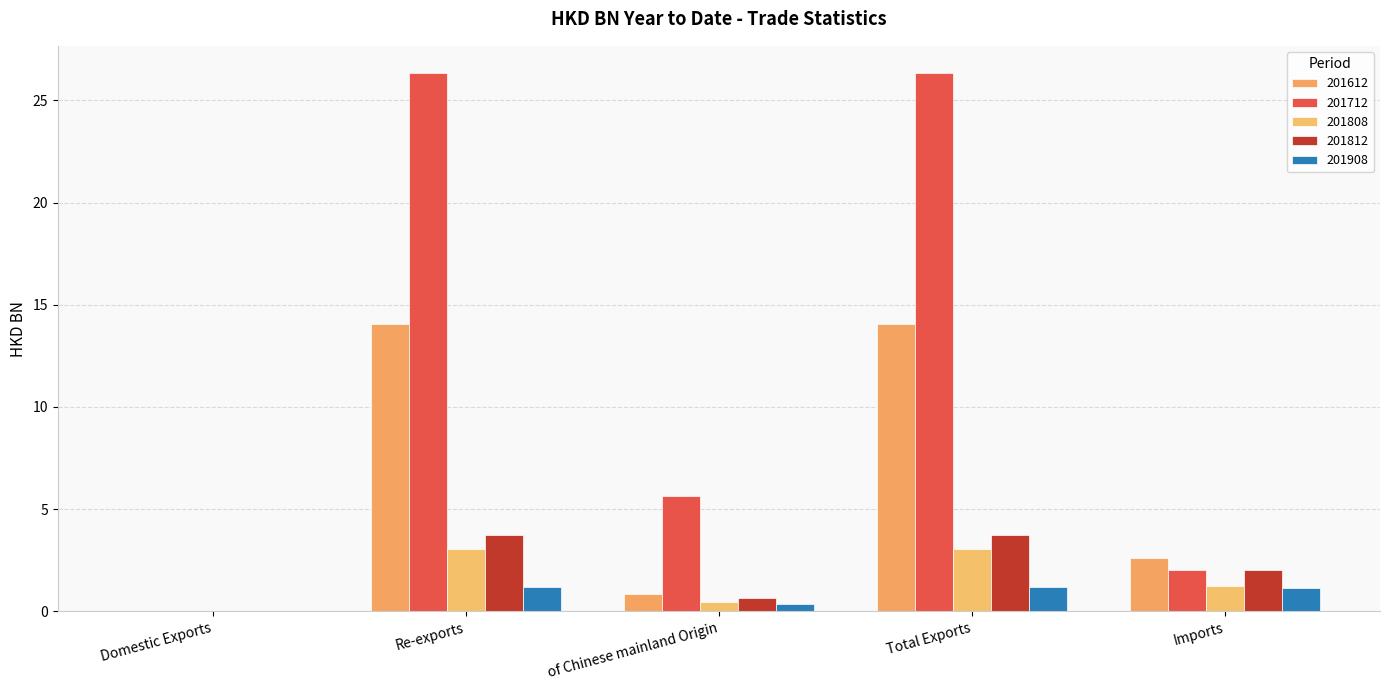

Where does the 201812 series first go above 2?

Re-exports